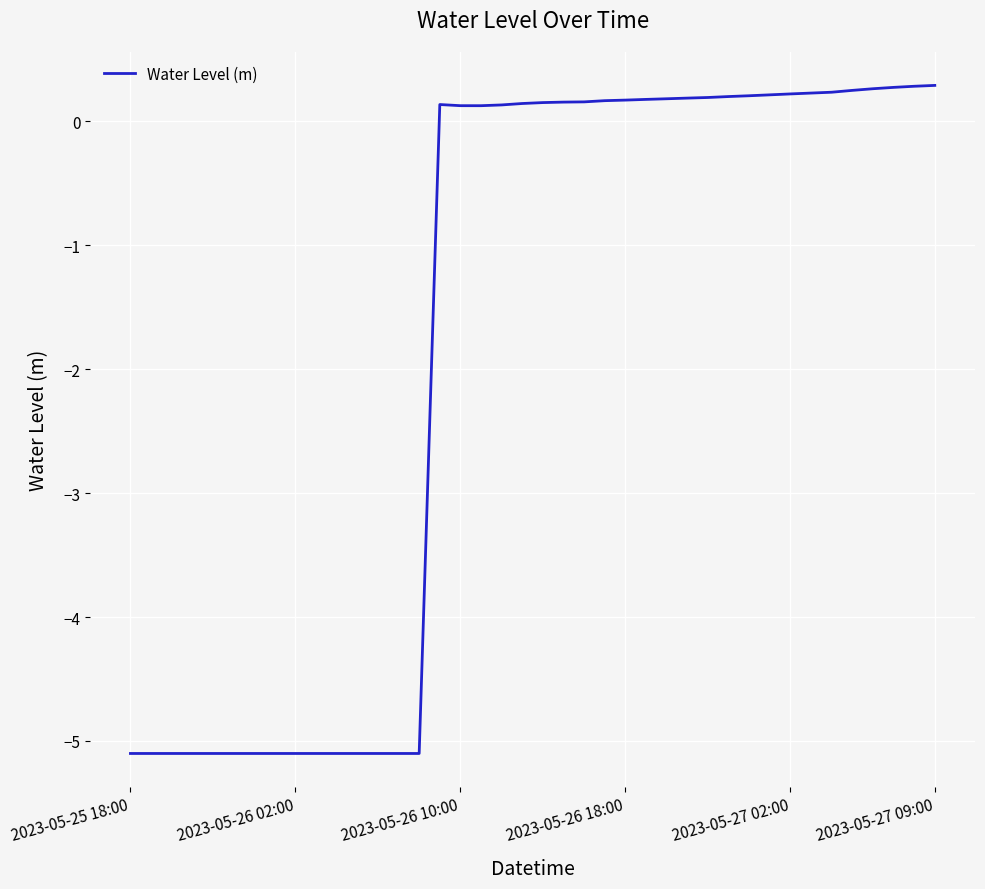

How many values exceed 0?

25